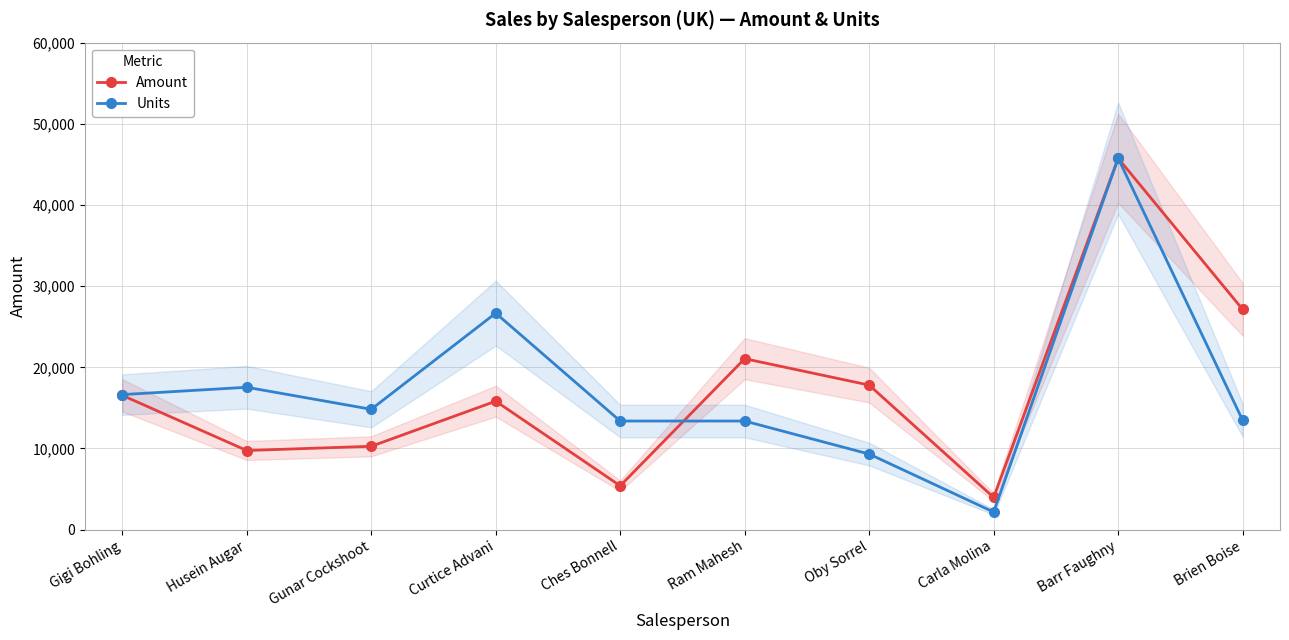

What are all the series names shown in the legend?

Amount, Units